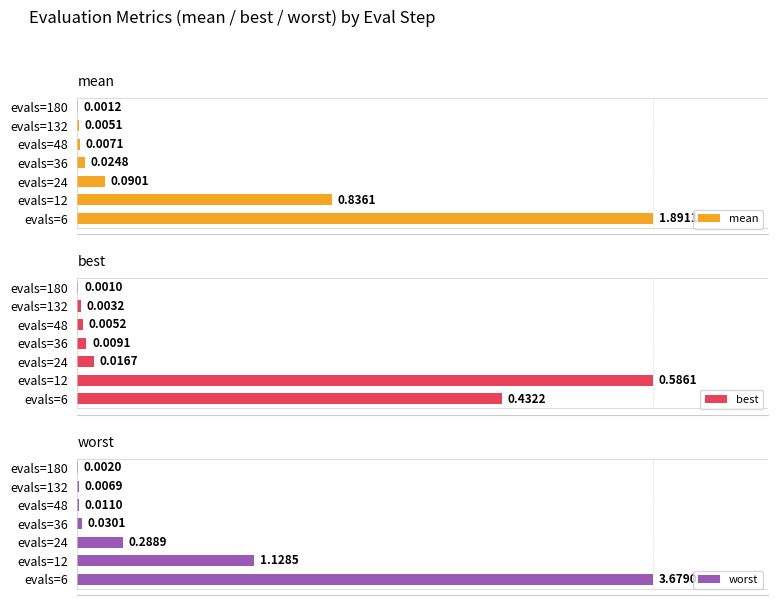

Are the bars horizontal?

Yes